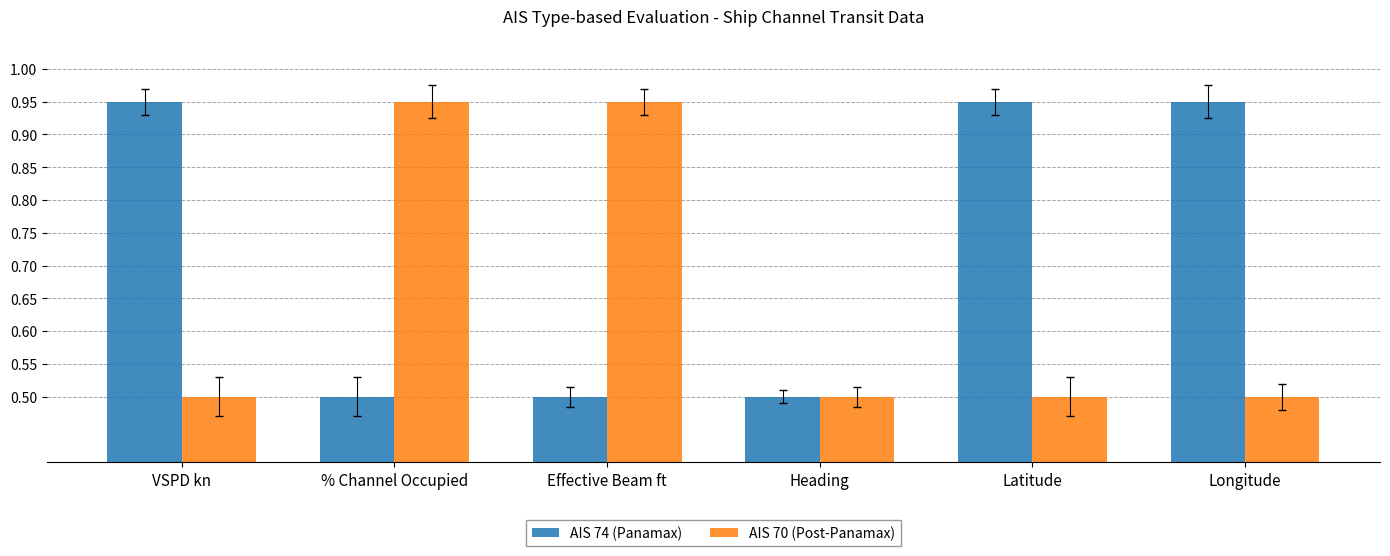

What are all the series names shown in the legend?

AIS 74 (Panamax), AIS 70 (Post-Panamax)